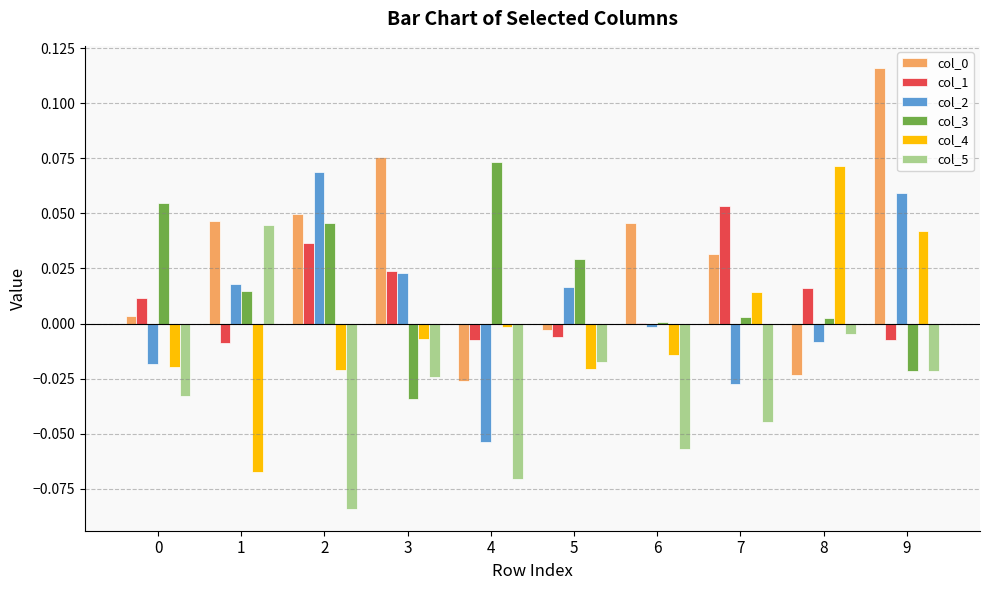

At which category does the chart reach its peak across all series?

9